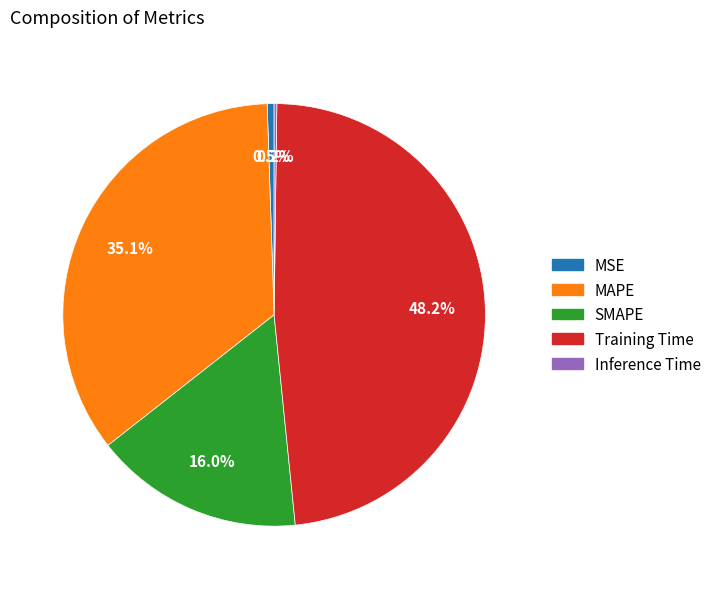

How much of the chart is everything except SMAPE?

84.0%